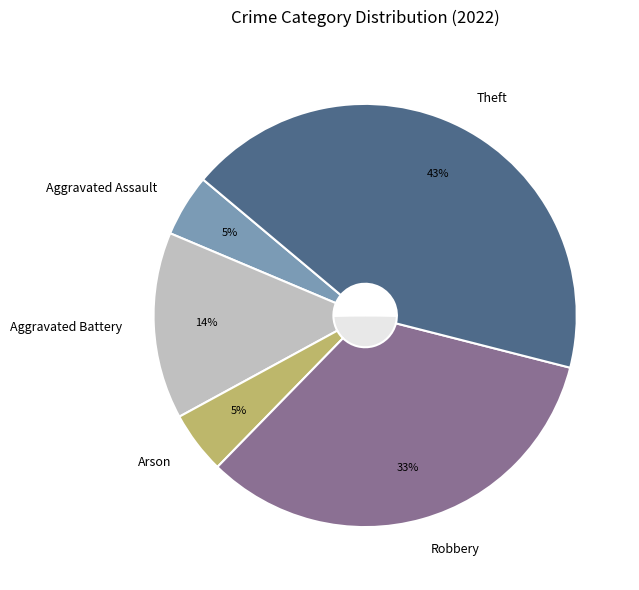

What percentage is the Aggravated Battery slice, to the nearest percent?

14%